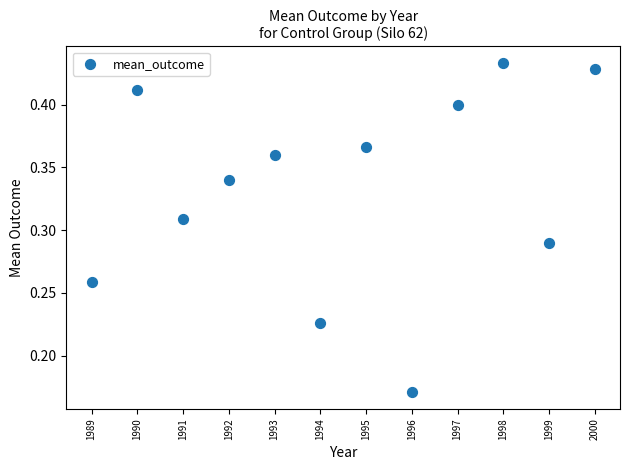

What is the range of X values (max minus min)?

11.0